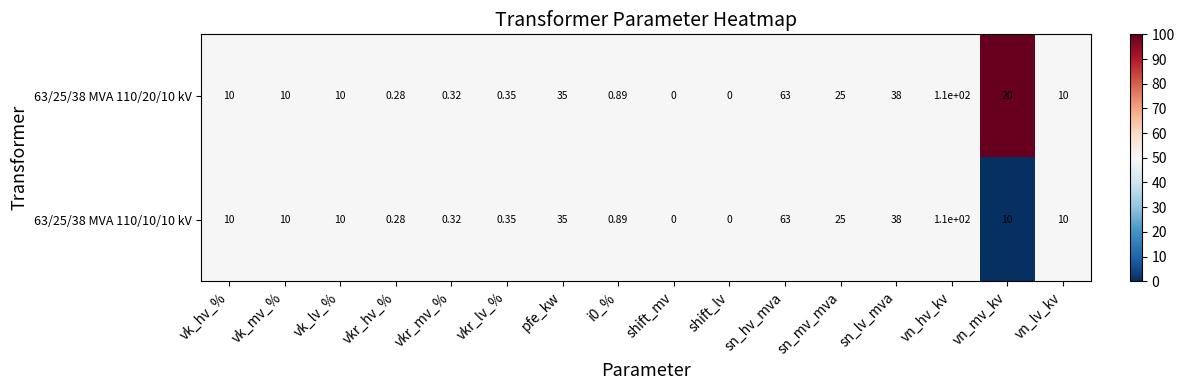

At which label does 63/25/38 MVA 110/10/10 kV reach its peak?

vn_hv_kv